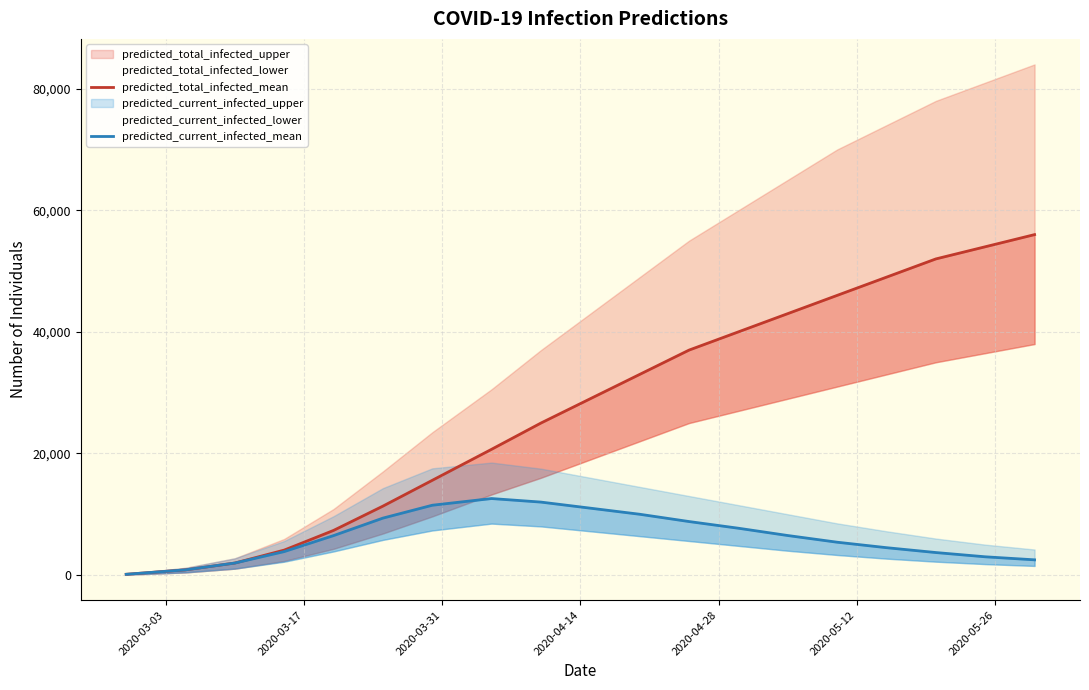

True or false: predicted_total_infected_mean has more than 0 points higher than both neighbors.

False